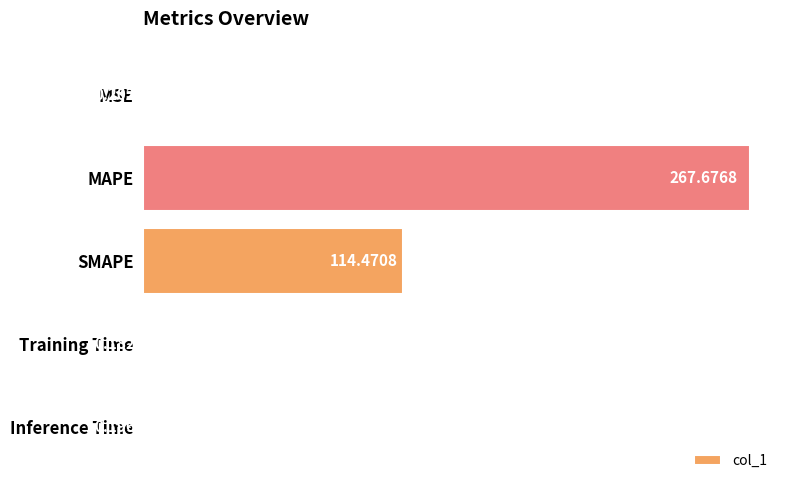

What is the change in value from MSE to SMAPE?

+114.3